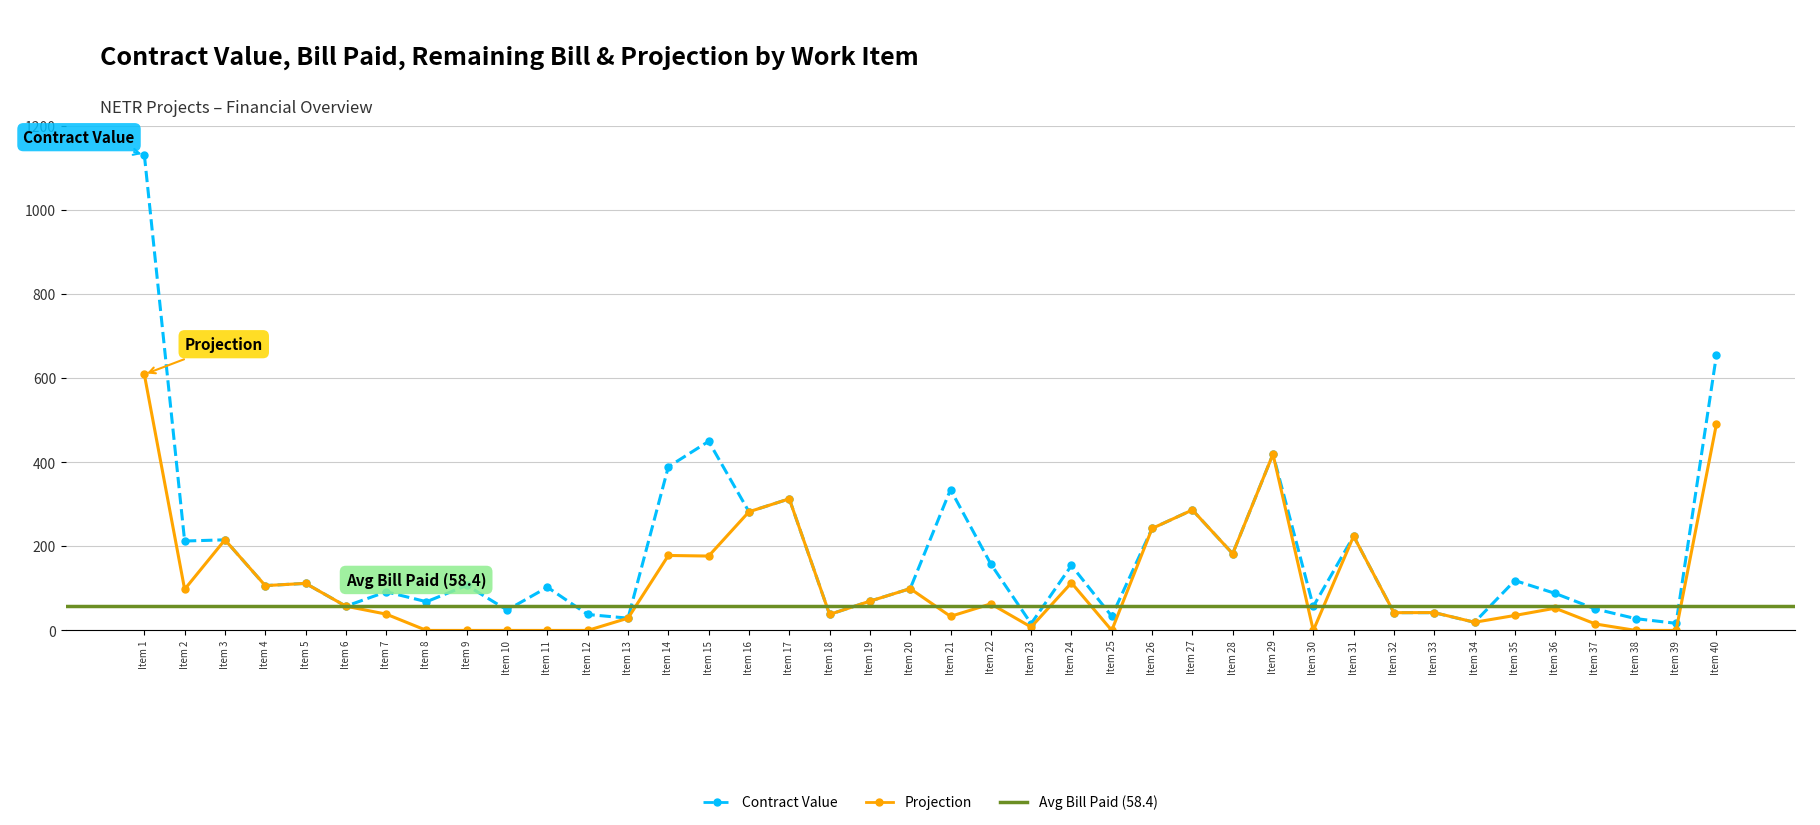

How many data points in Projection are less than 57?

20